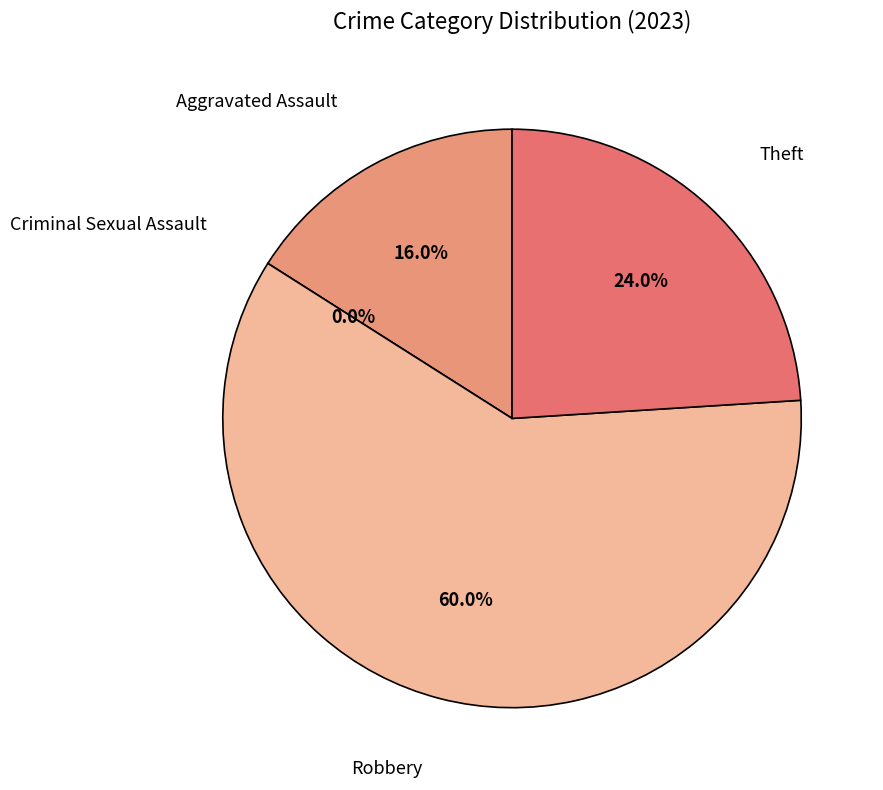

What percentage is the Robbery slice, to the nearest percent?

60%